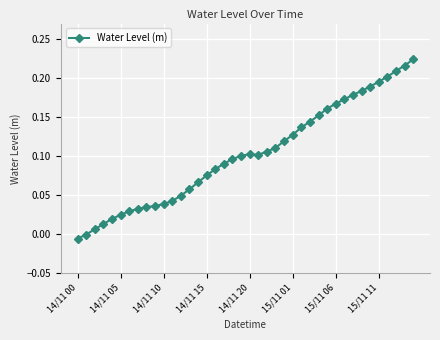

What is the sum of all values?

4.1